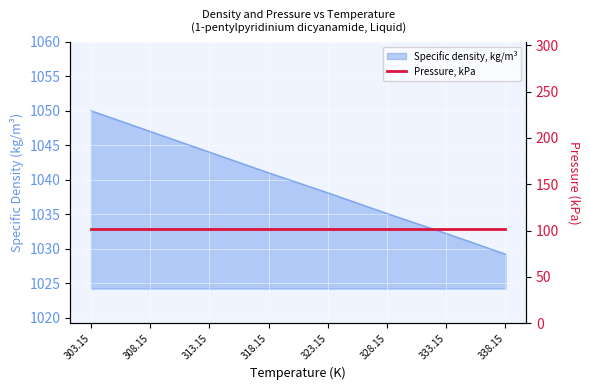

What is the label of the 8th point from the right?

303.15